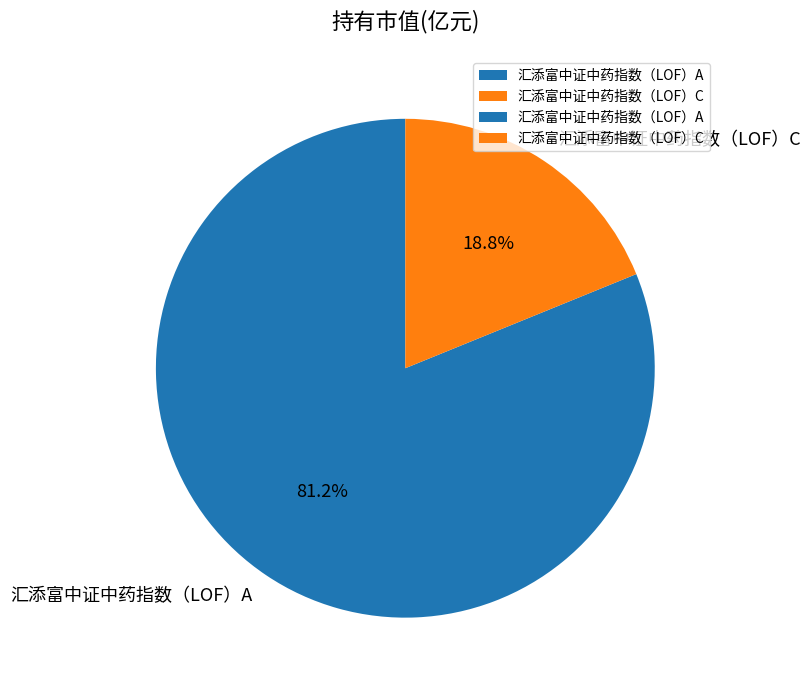

Does any single category account for the majority?

Yes